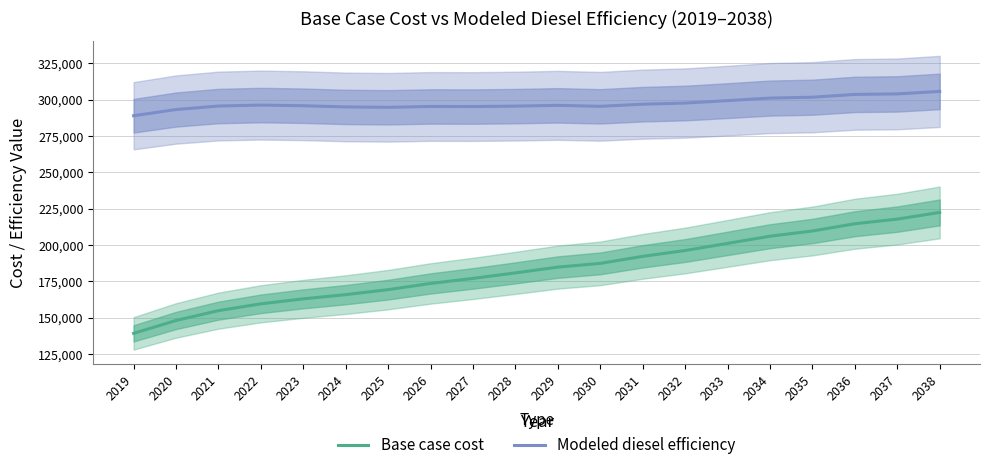

At how many categories does at least one series exceed 201767?

20